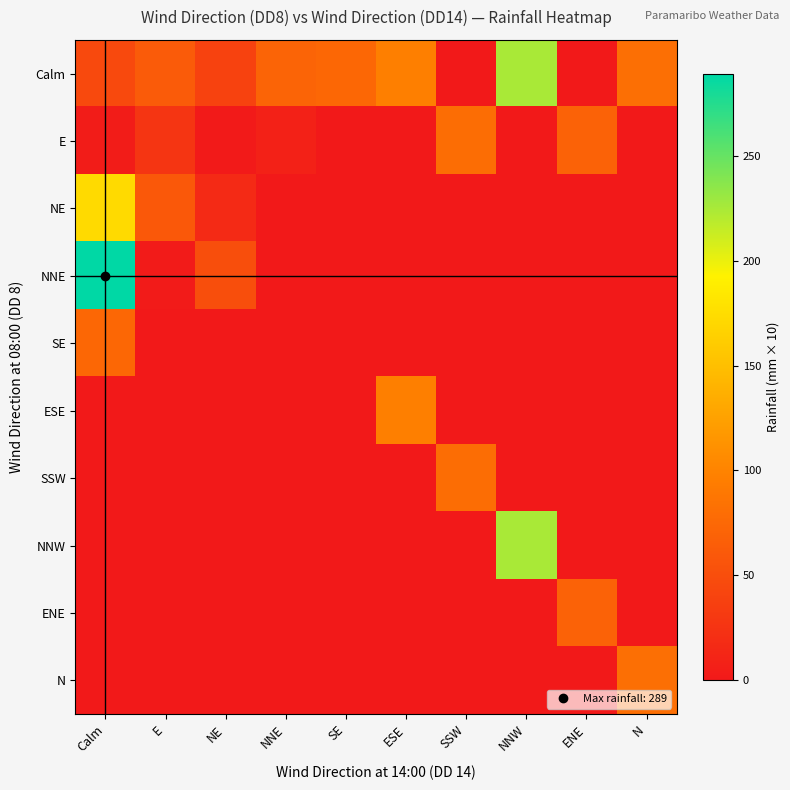

List the series in order of their peak value, lowest first.

ENE, SE, E, SSW, N, ESE, NE, Calm, NNW, NNE